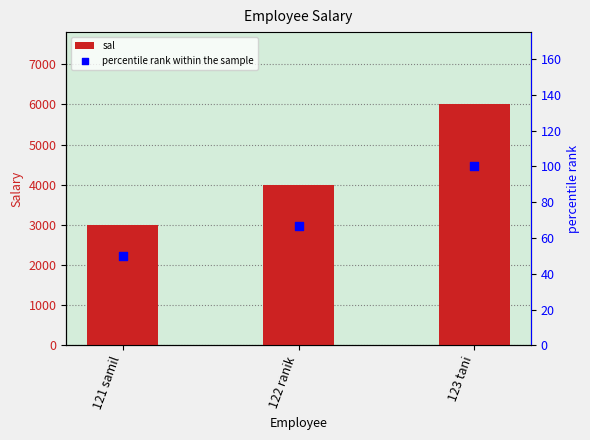

At which category is the sum across all series the highest?

123 tani